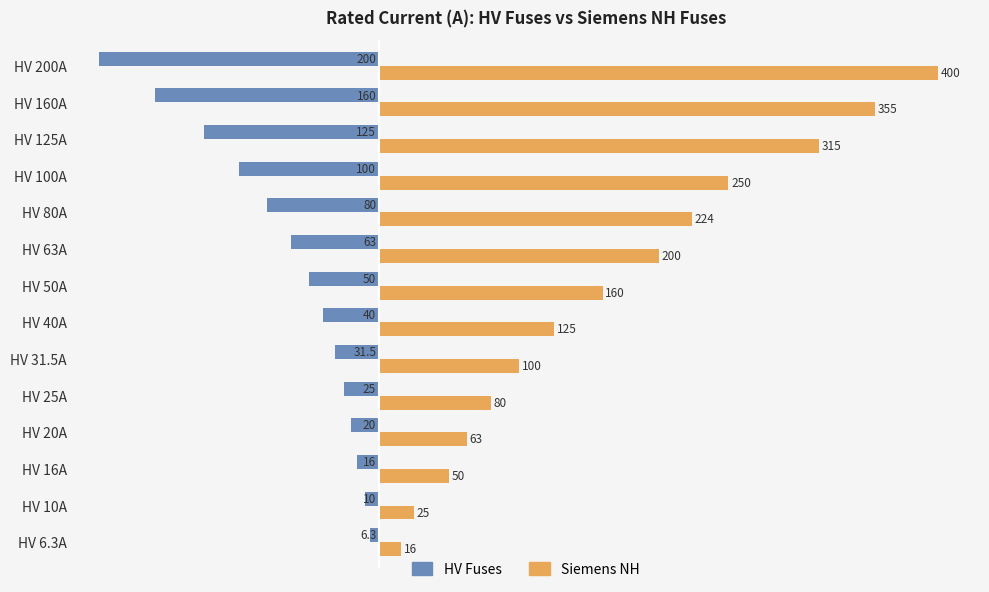

Is it true that HV Fuses equals -200.0 at HV 200A?

True